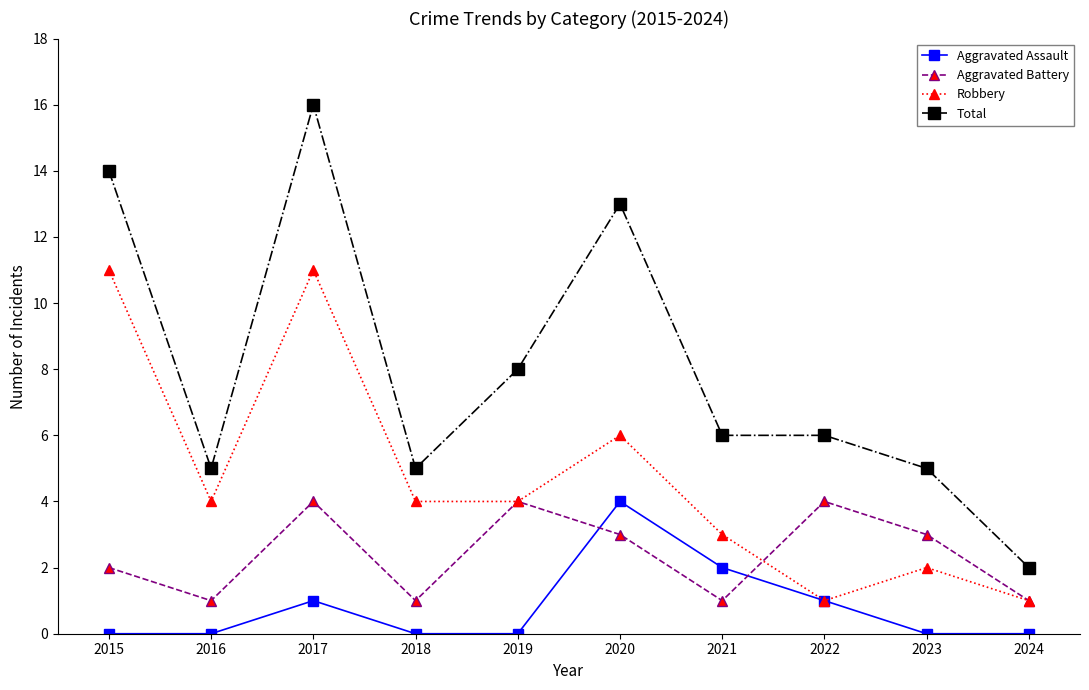

The value of Robbery at 2015 is 19. True or false?

False